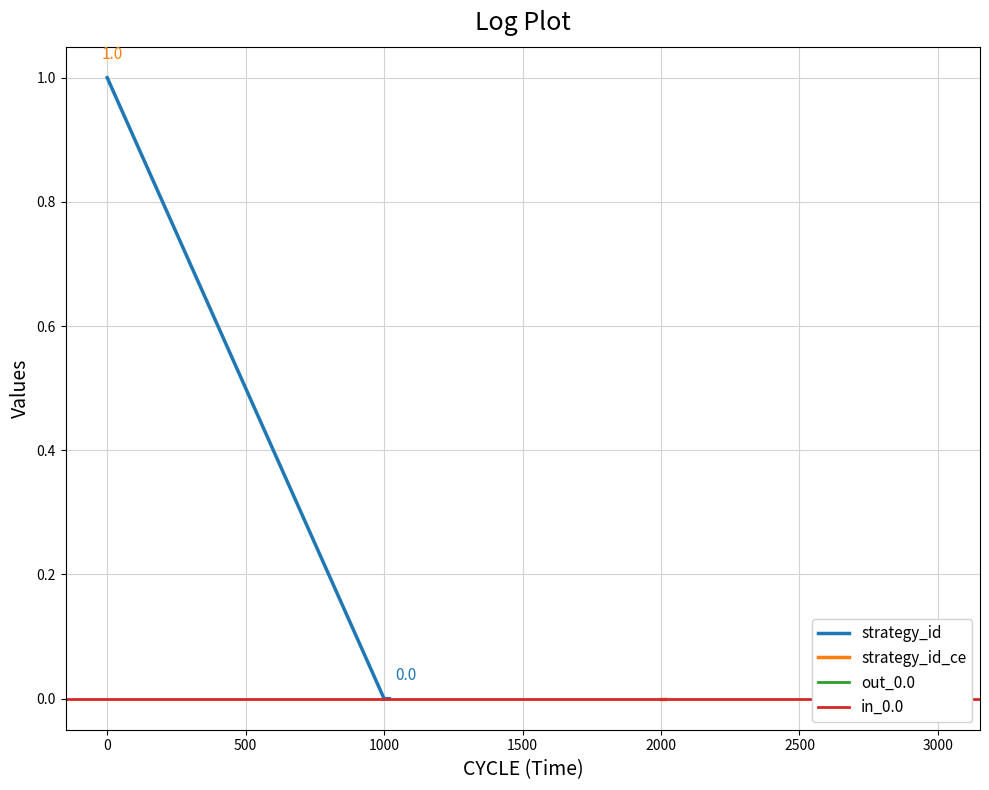

The value of strategy_id at 0 is 1. True or false?

True